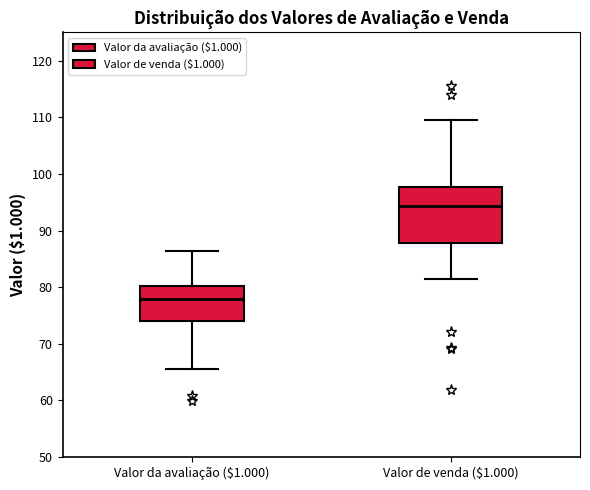

Comparing the boxes themselves (not the whiskers), which one is the tallest?

Valor de venda ($1.000)